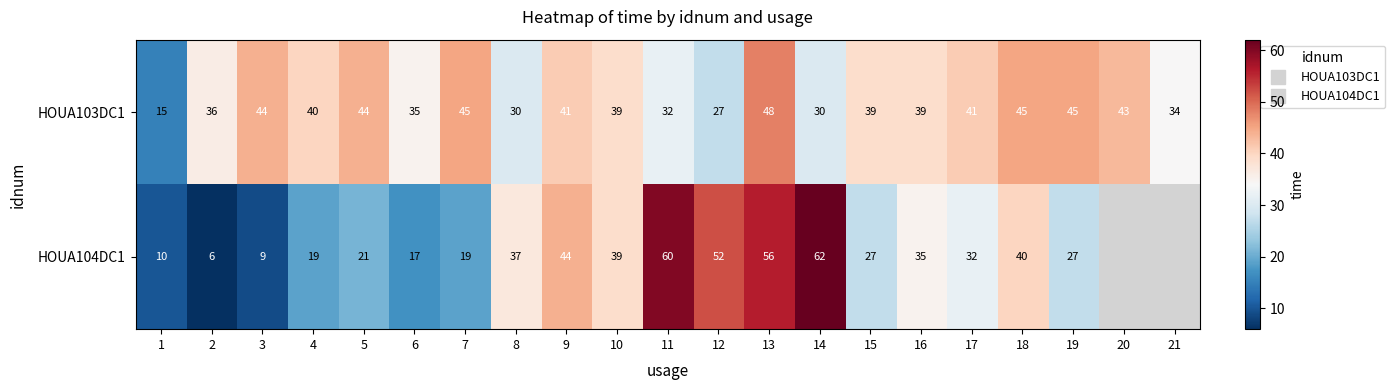

Which has a higher value, 6 or 1?

6